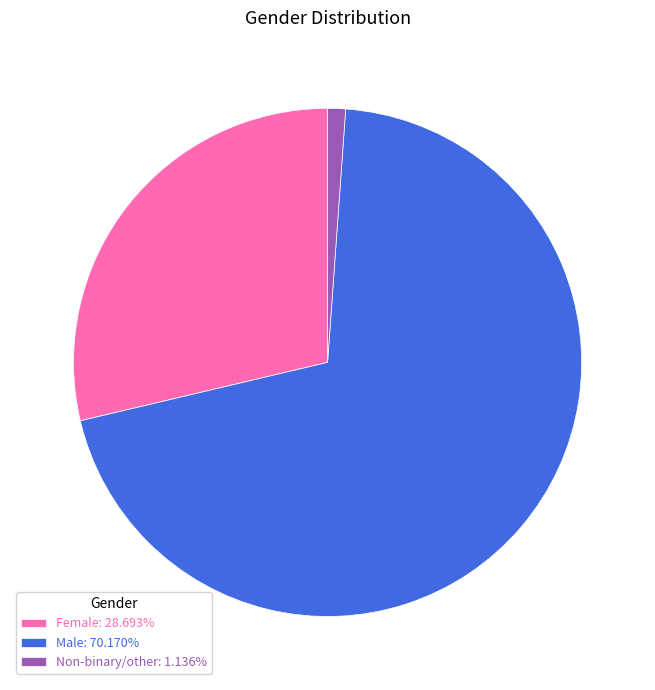

Is the sum of Non-binary/other: 1.136% and Male: 70.170% greater than half?

Yes